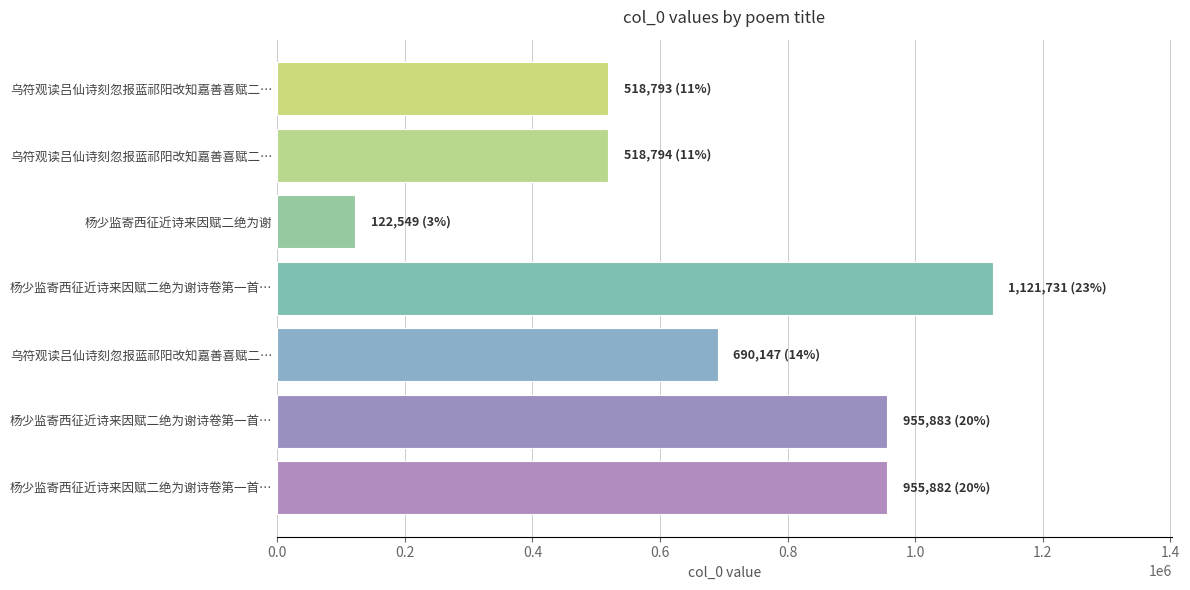

Does the chart contain any negative values?

No